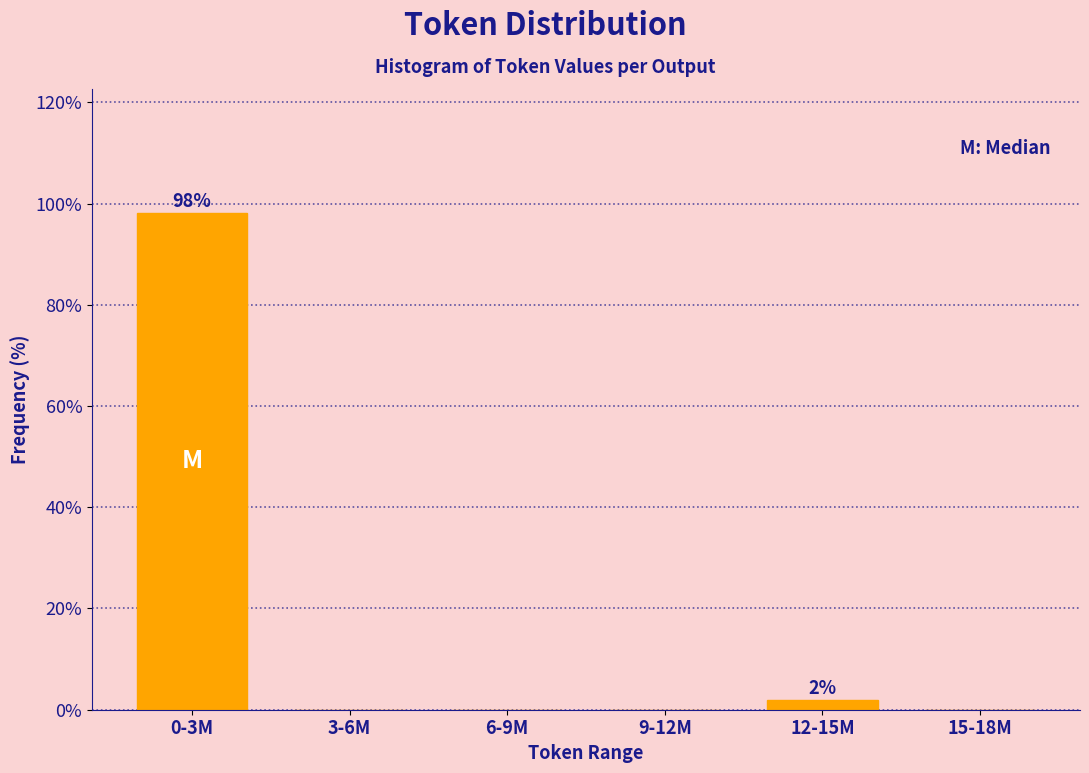

Reading left to right, what are all the values shown in this chart?

0-3M=98.1	3-6M=0.0	6-9M=0.0	9-12M=0.0	12-15M=1.9	15-18M=0.0